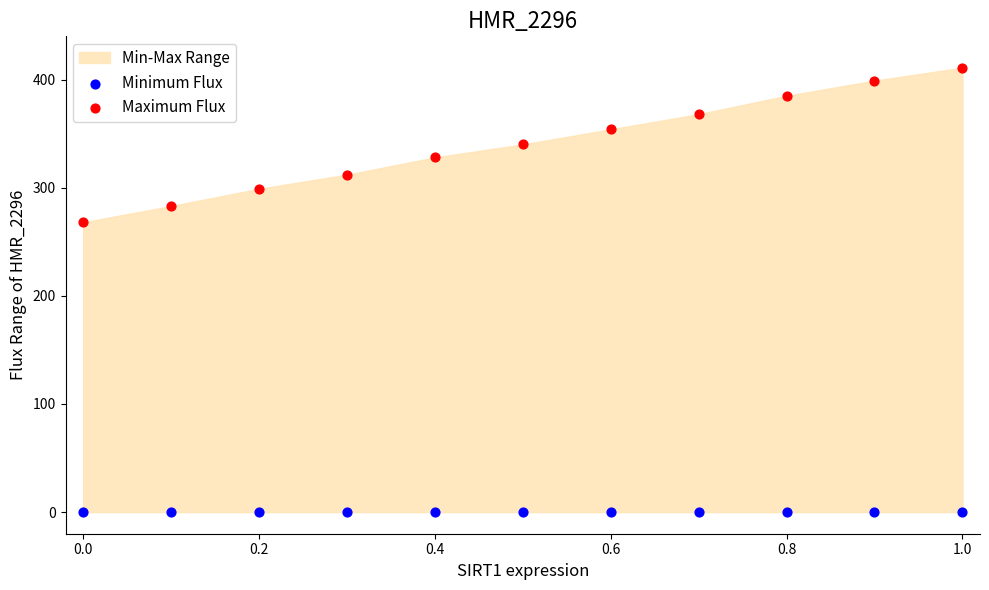

Which series contains the highest Y value?

Maximum Flux